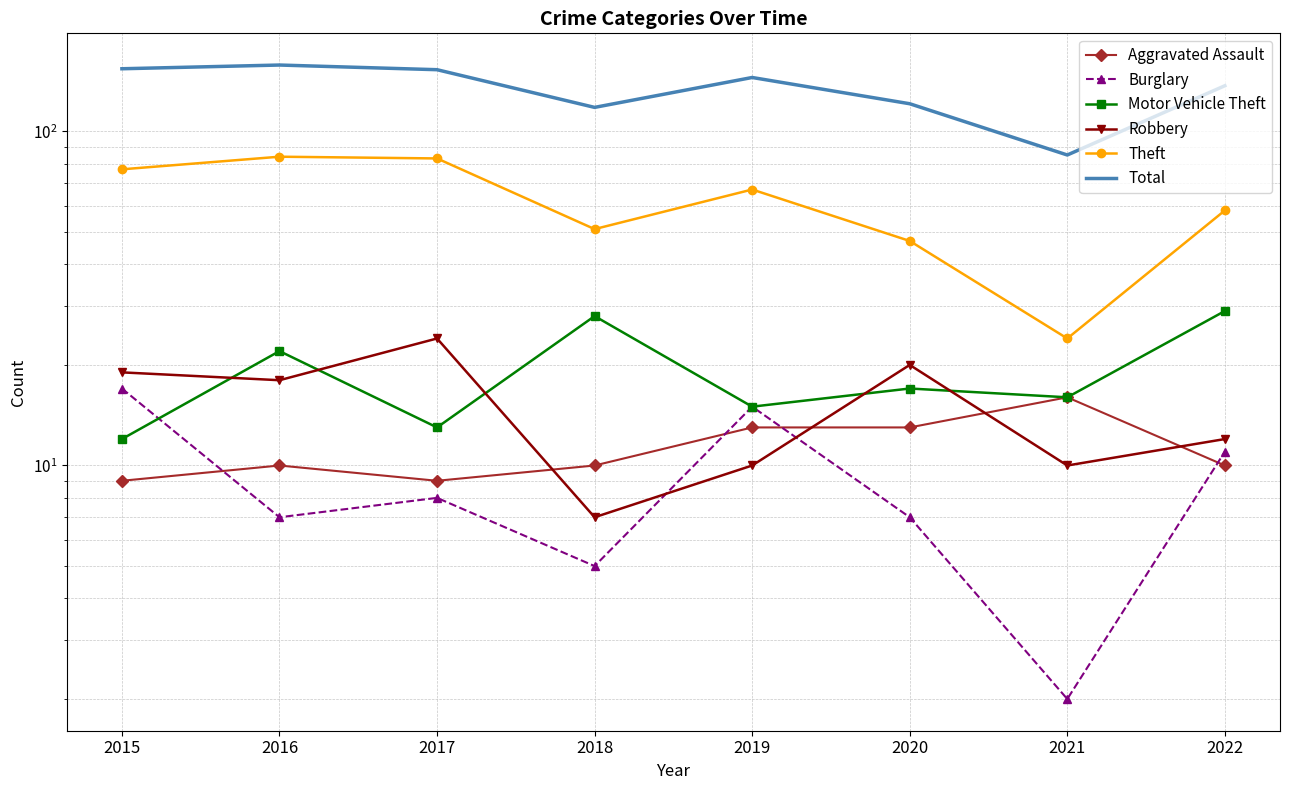

What is the lowest value of the Robbery series?

7